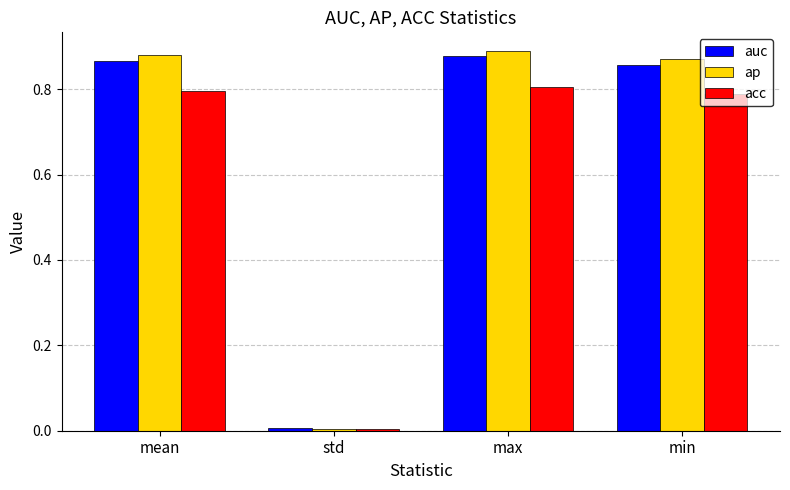

The value of ap at mean is 0.3. True or false?

False